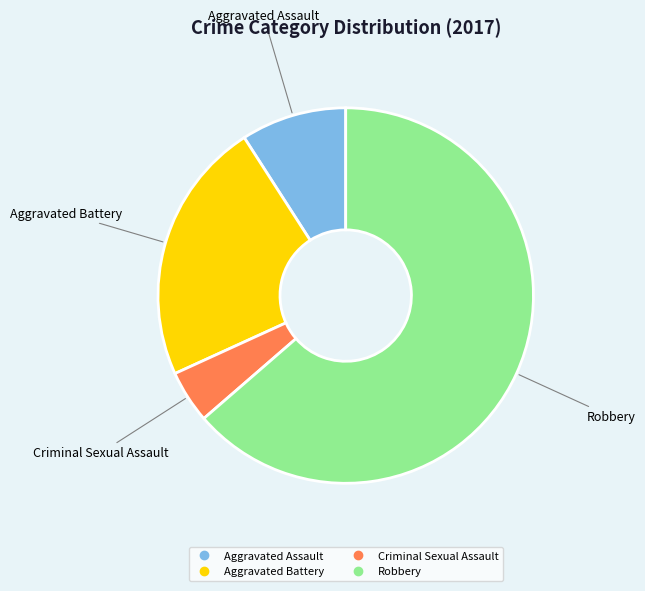

The Aggravated Assault slice represents 9% of the pie. True or false?

True